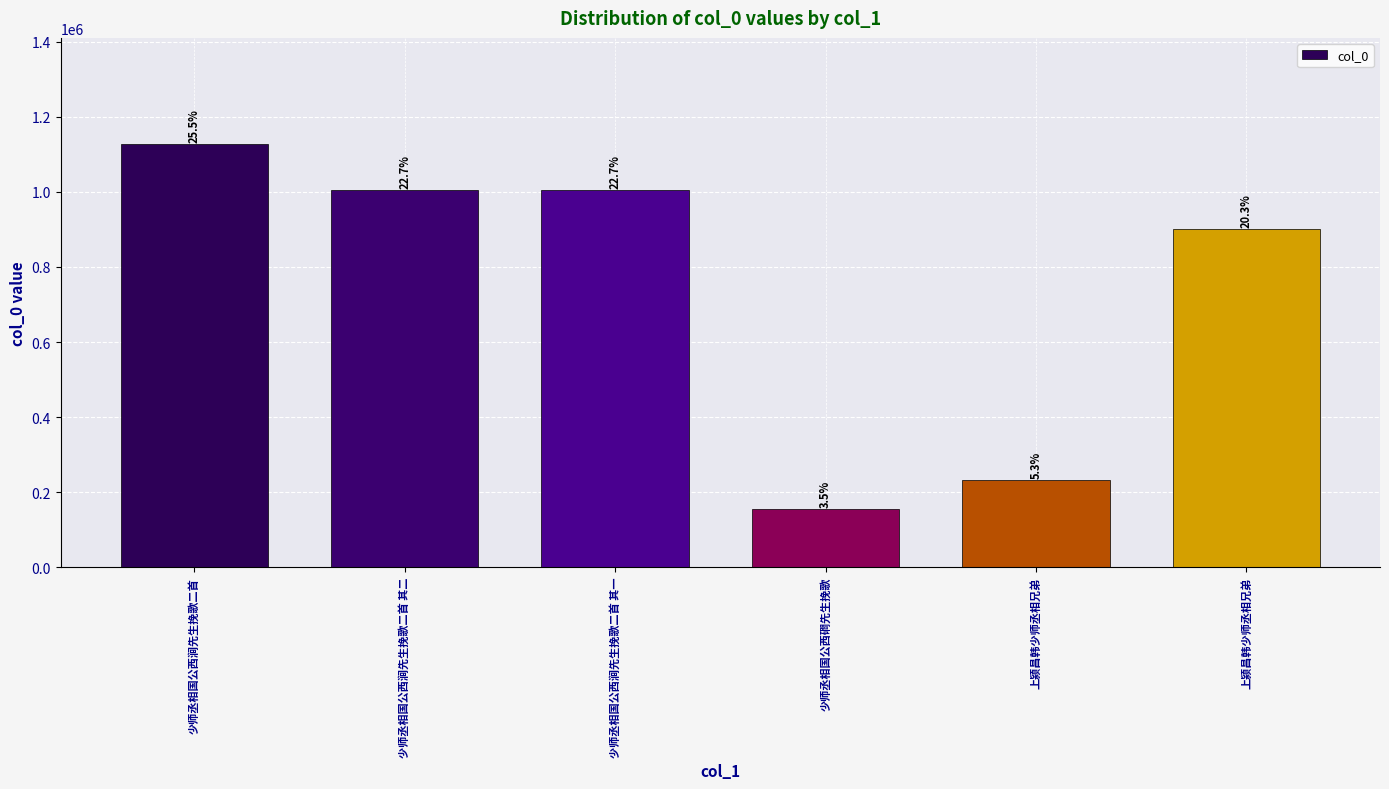

Reading right to left, extract all data points from this chart.

901314	233196	156166	1005754	1005753	1128319